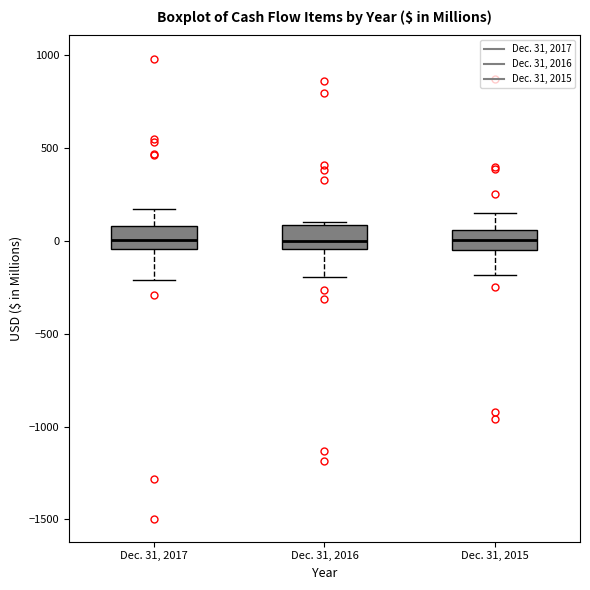

Reading left to right, transcribe this box plot: for each box, give where its median line is, the range the box spans, and where its two whiskers end, as read against the y-axis. The values are not printed on the chart, so give them approximately, as read against the axis.

Dec. 31, 2017: median 0, box -50 to 100, whiskers -200 to 150
Dec. 31, 2016: median 0, box -50 to 100, whiskers -200 to 100 (just above the box's upper edge)
Dec. 31, 2015: median 0, box -50 to 50, whiskers -200 to 150